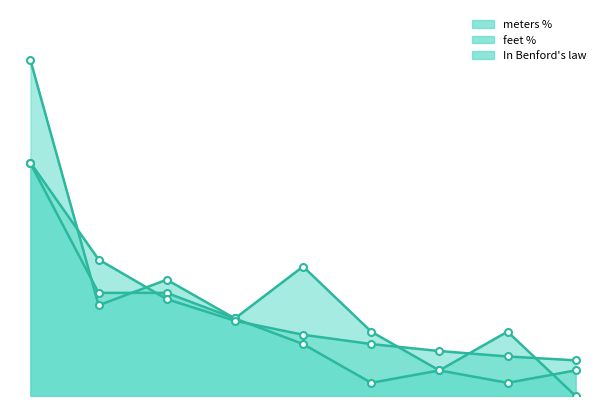

At which label is feet % closest to 0?

8